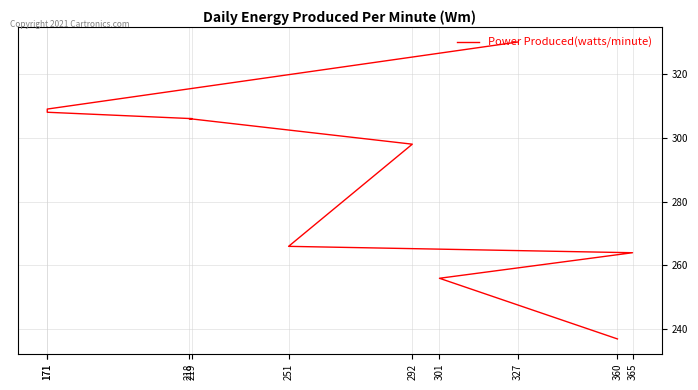

True or false: the data has more than 1 interior local peaks.

False